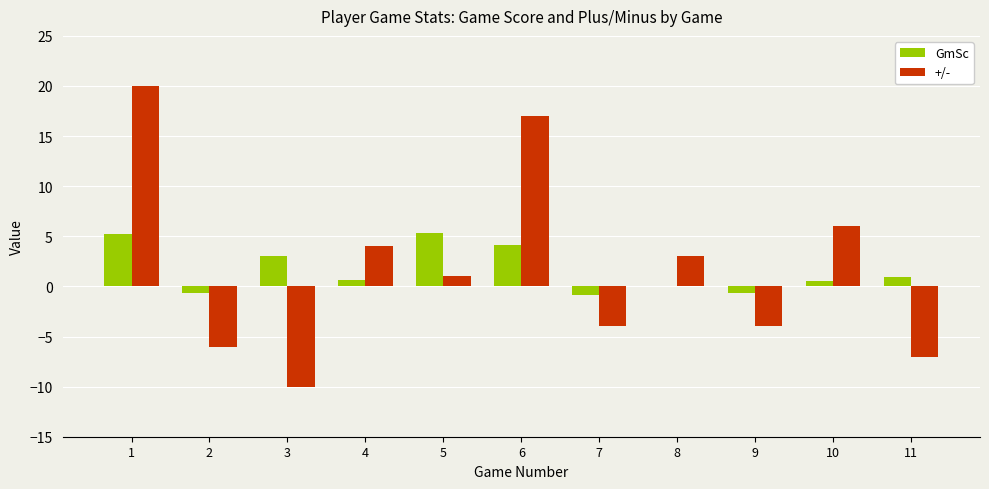

Is the value of +/- at 5 greater than the value of GmSc at 5?

No